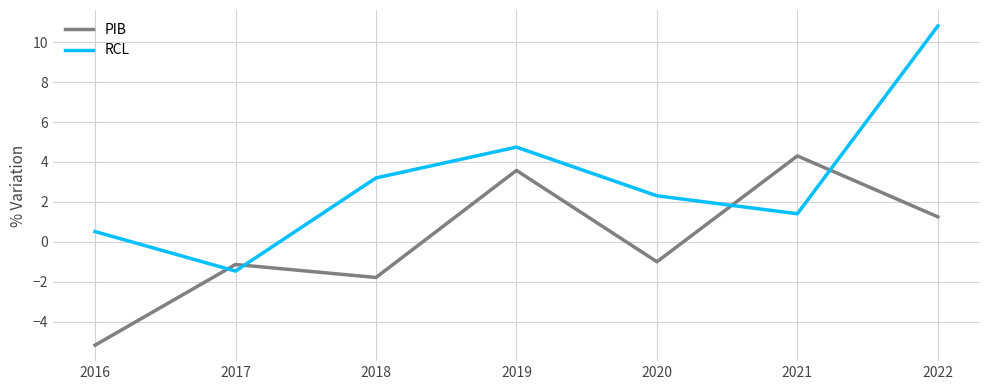

At which label does PIB first exceed 0?

2019